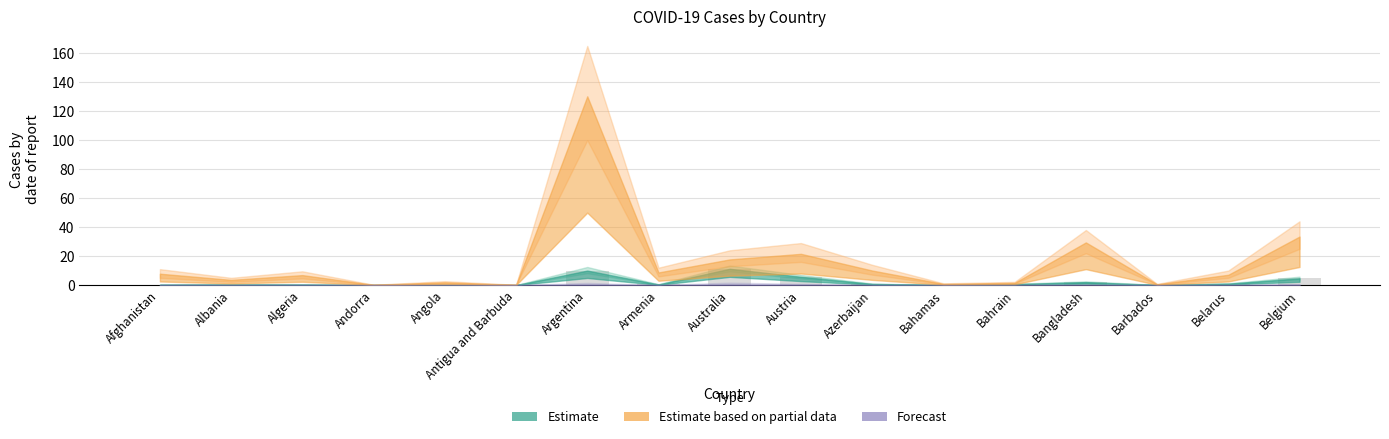

What is the change in value from Afghanistan to Azerbaijan?

+0.6